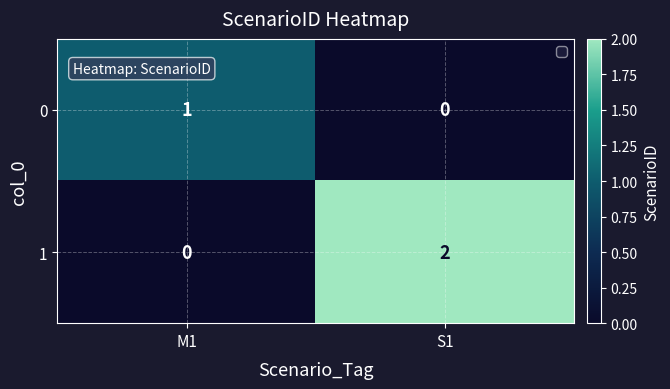

Which category has the highest value across all series?

S1